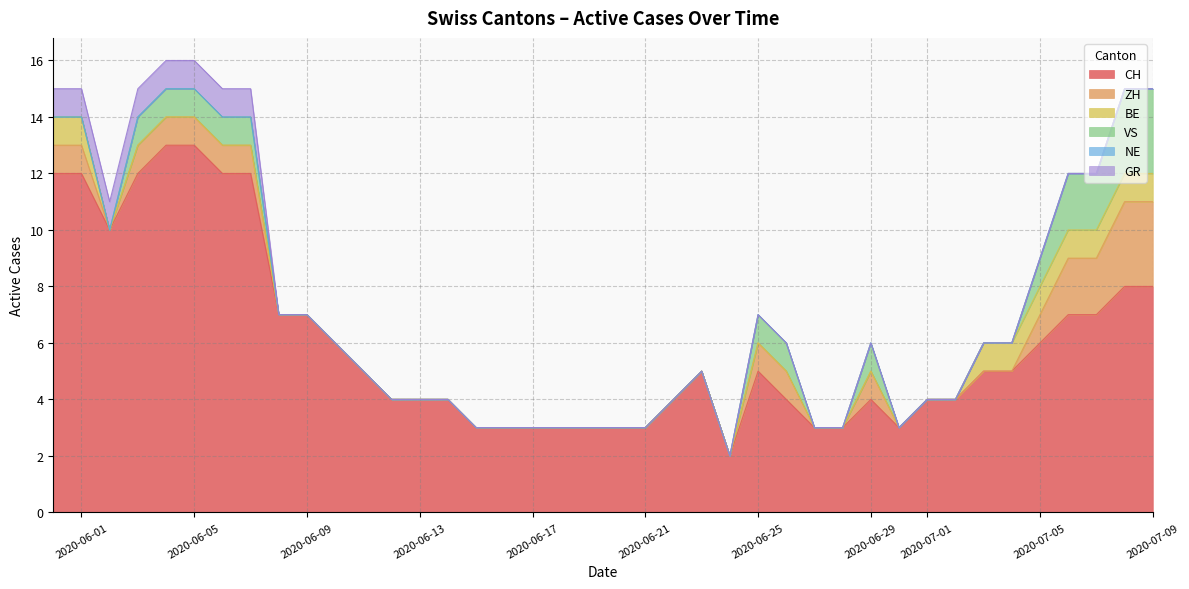

What is the sum of all VS values?

19